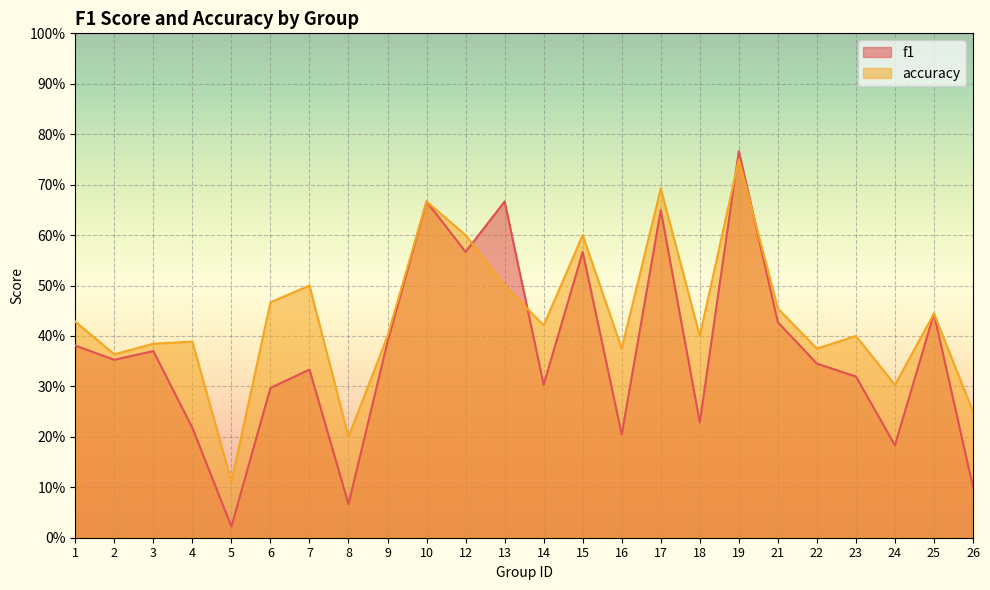

Between which two adjacent categories do f1 and accuracy first intersect?

12 and 13